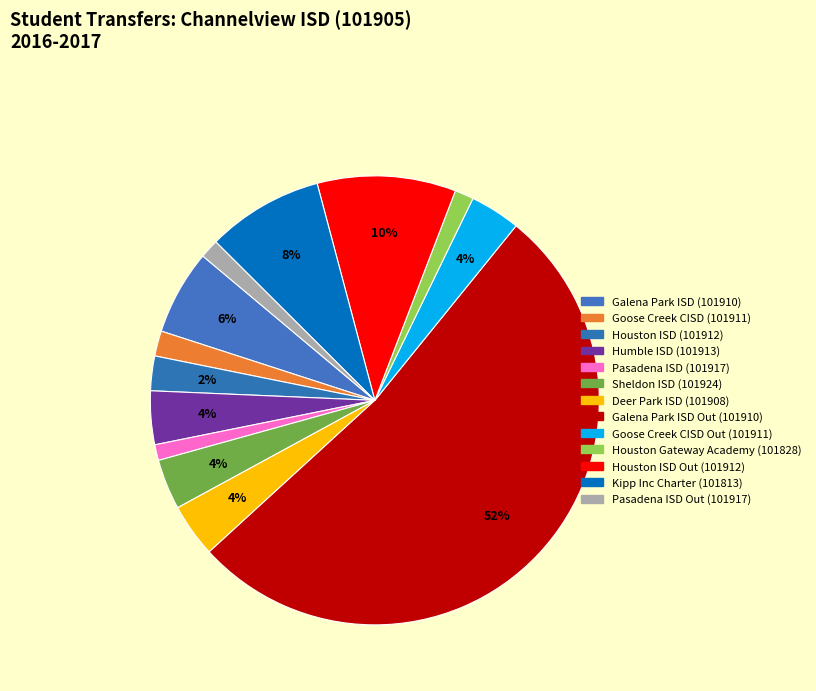

What is the total percentage of Sheldon ISD (101924) and Galena Park ISD Out (101910)?

56.0%